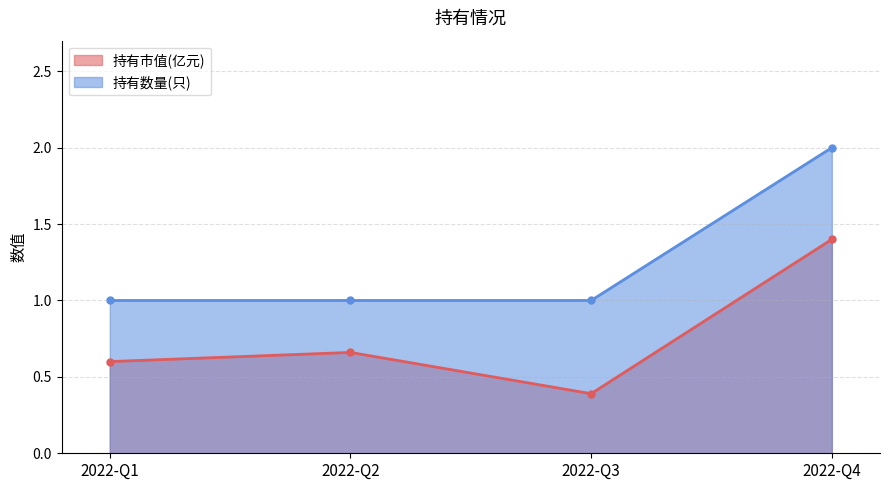

True or false: 持有数量(只) and 持有市值(亿元) cross at least once.

False